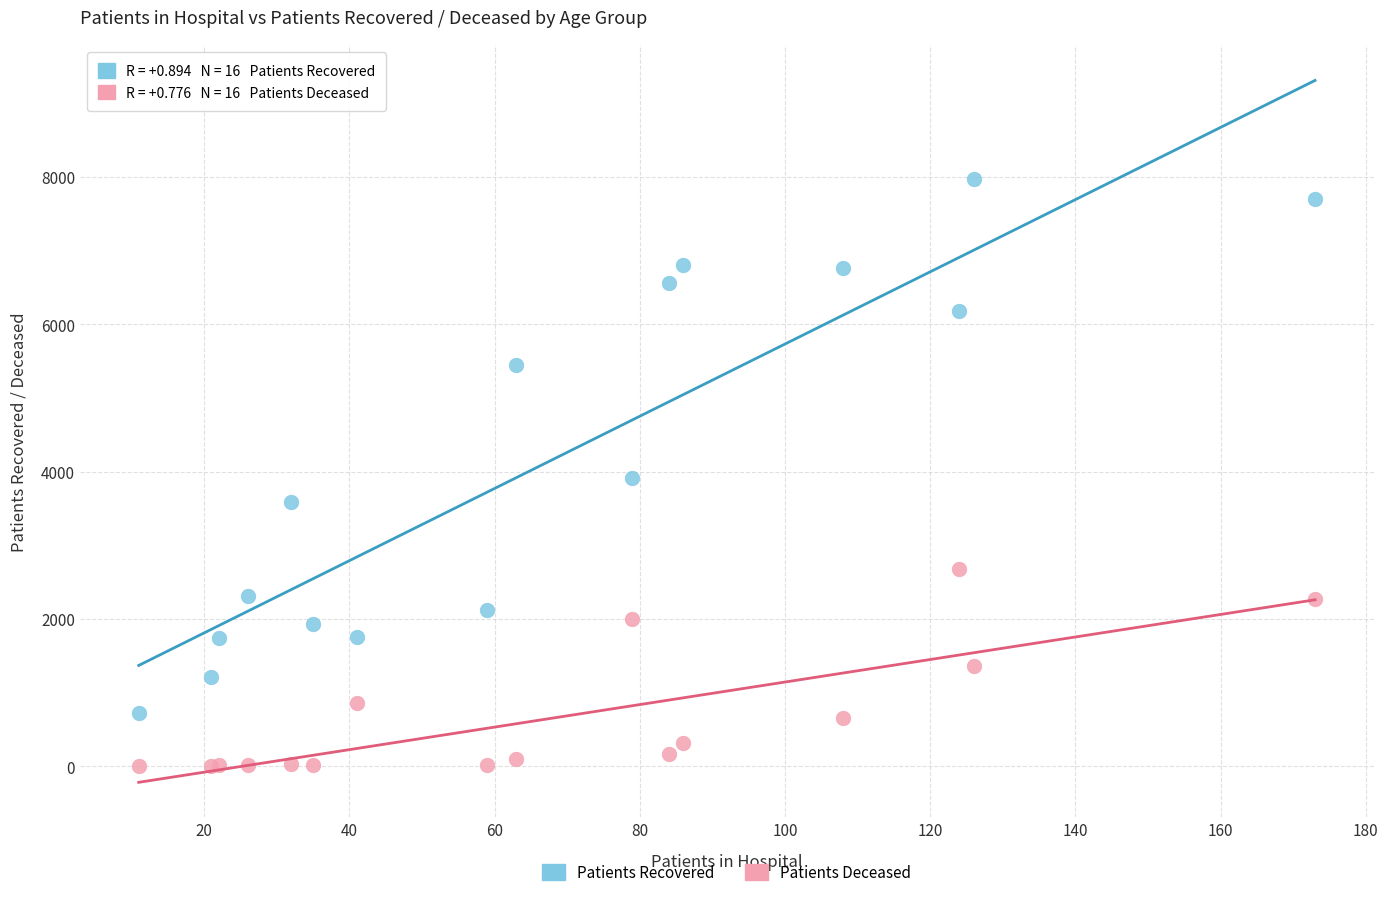

Which series has the largest Y range (max minus min)?

Patients Recovered